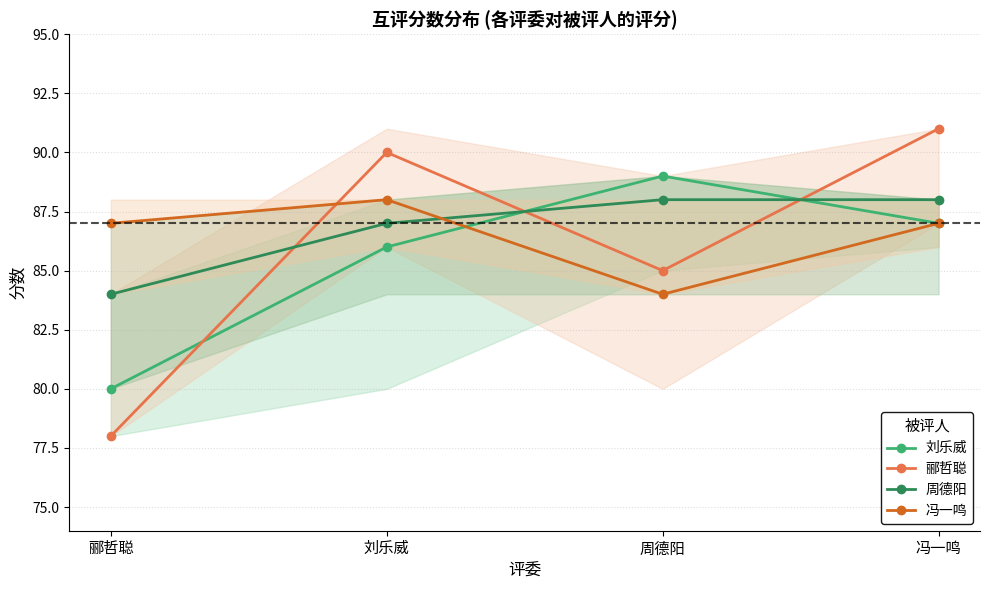

Reading left to right, extract all data points from this chart.

刘乐威: 80	86	89	87
郦哲聪: 78	90	85	91
周德阳: 84	87	88	88
冯一鸣: 87	88	84	87